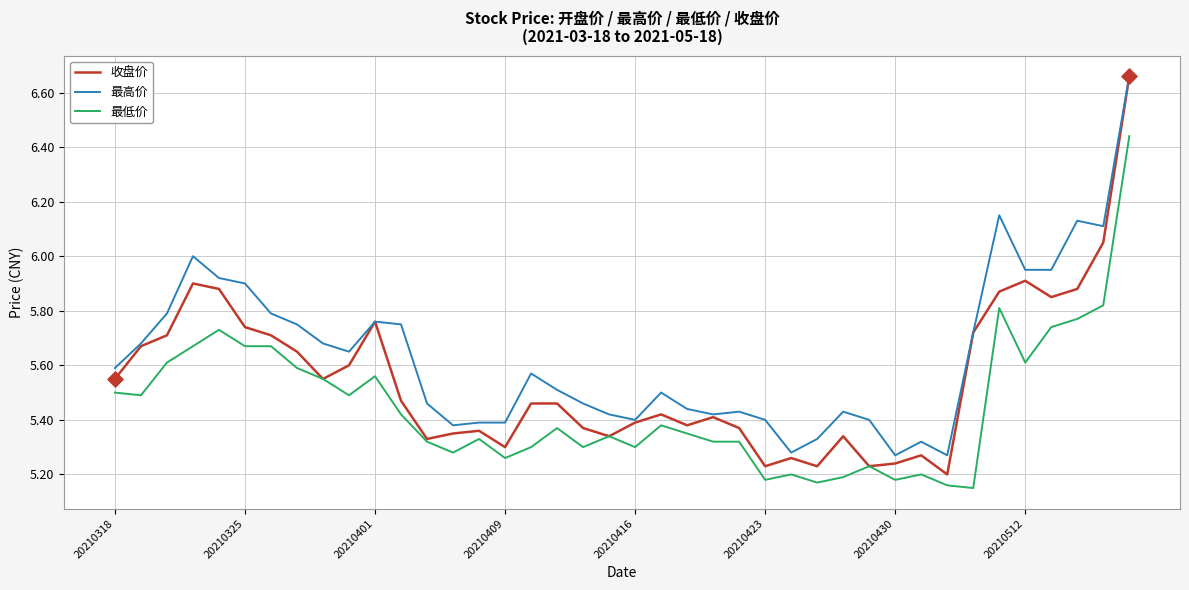

Which series has the largest range (max minus min)?

收盘价